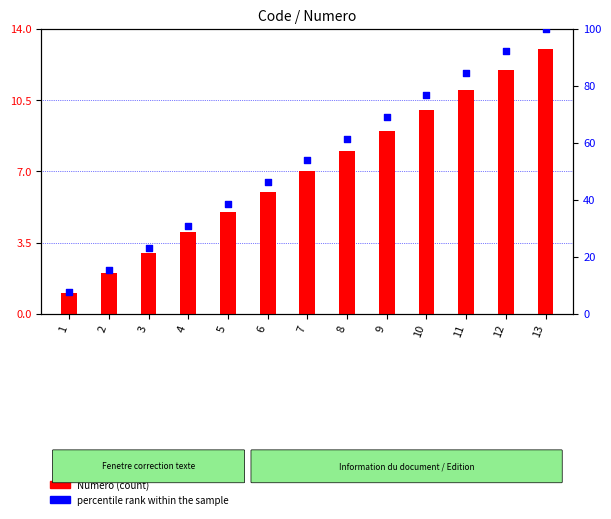

Which series contains the highest Y value?

percentile rank within the sample